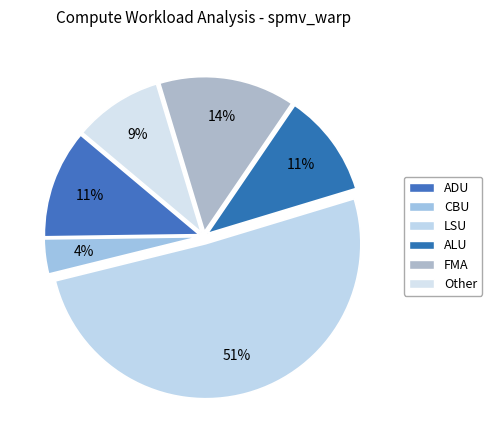

Is it true that LSU is 51% of the pie?

True